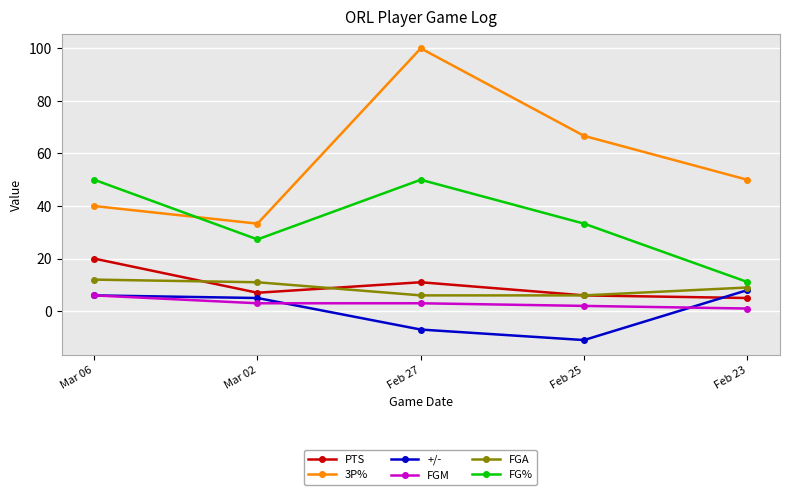

At how many categories does at least one series exceed 89?

1